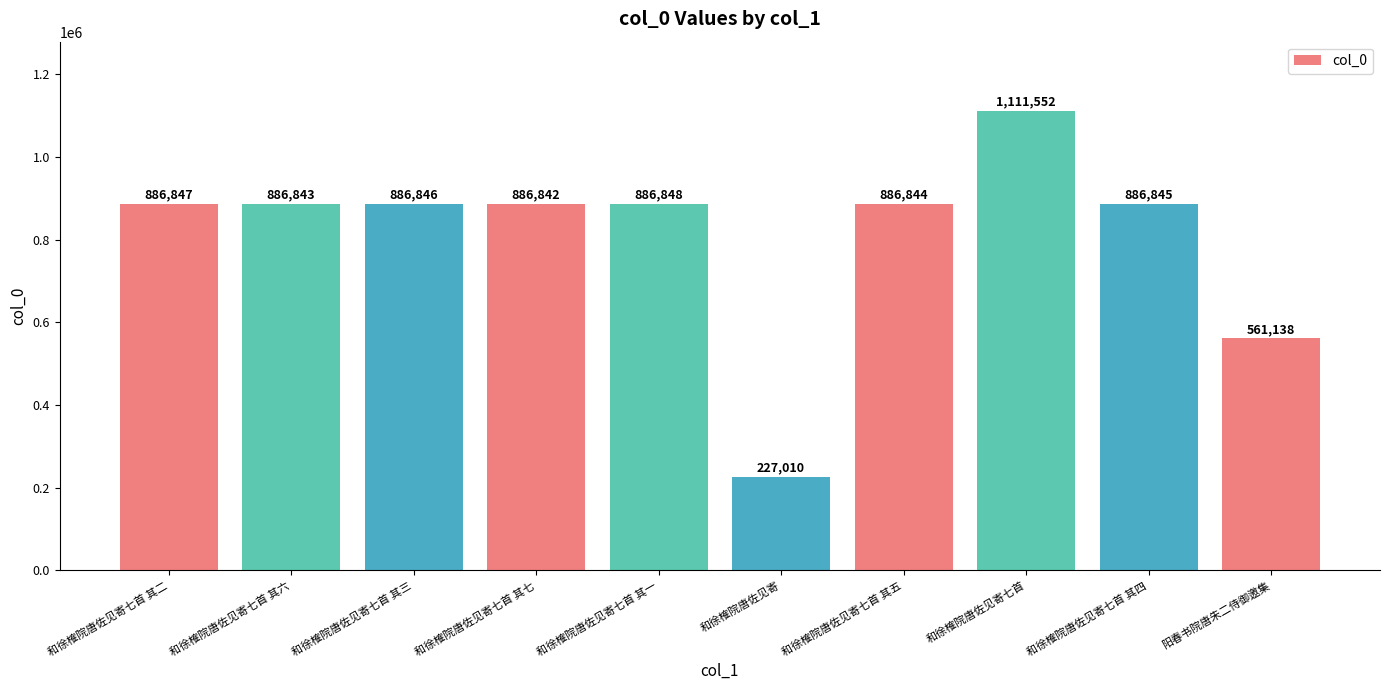

List the labels in order of value, largest first.

和徐榷院唐佐见寄七首, 和徐榷院唐佐见寄七首 其一, 和徐榷院唐佐见寄七首 其二, 和徐榷院唐佐见寄七首 其三, 和徐榷院唐佐见寄七首 其四, 和徐榷院唐佐见寄七首 其五, 和徐榷院唐佐见寄七首 其六, 和徐榷院唐佐见寄七首 其七, 阳春书院唐朱二侍御邀集, 和徐榷院唐佐见寄